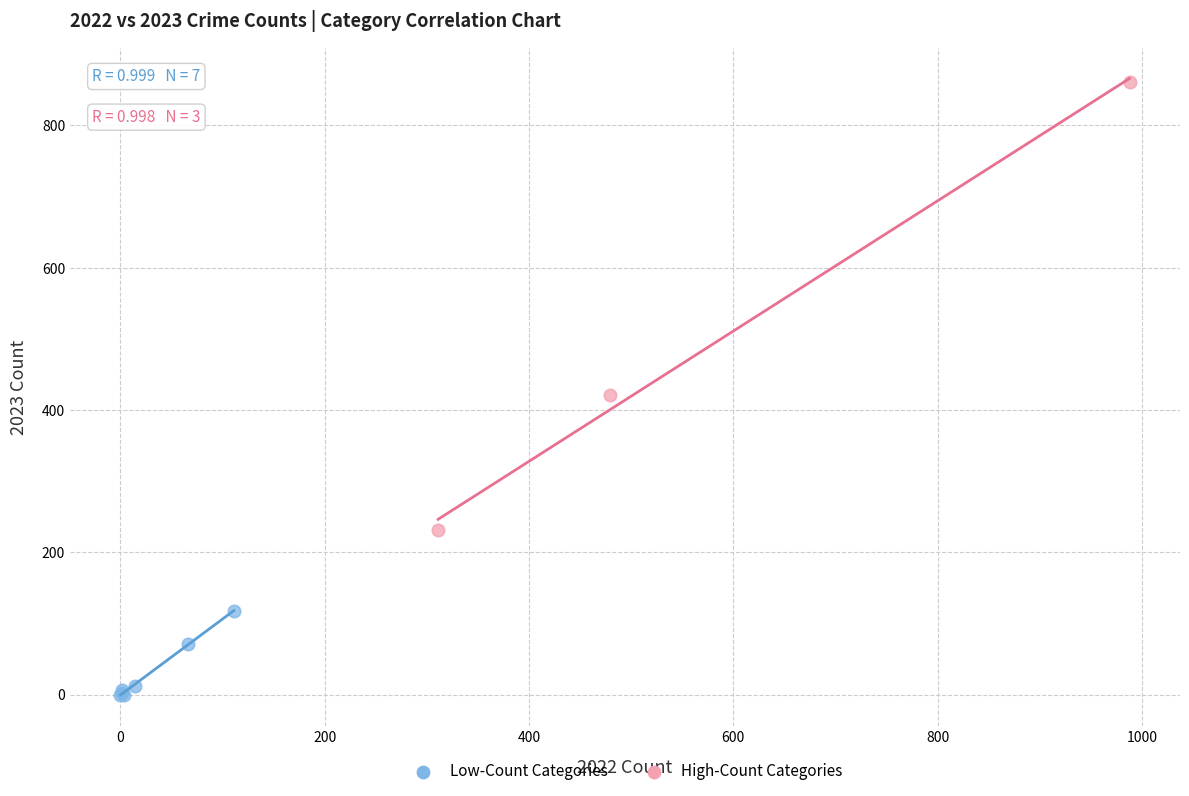

Which series contains the lowest Y value?

Low-Count Categories